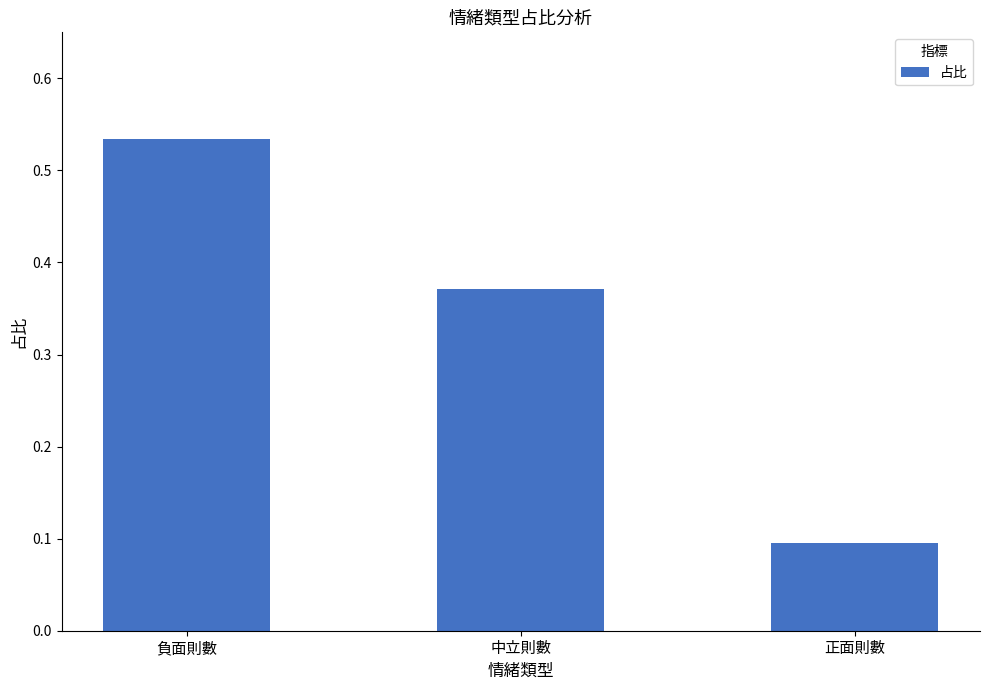

At which label is the value closest to 0?

正面則數